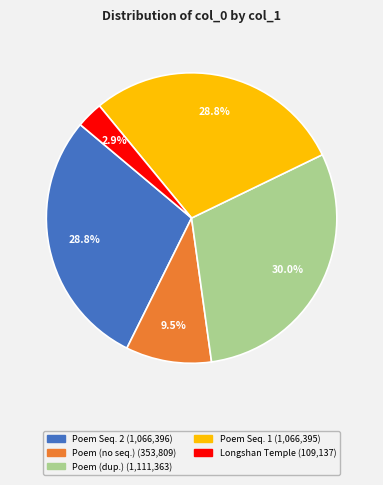

Is there a majority slice in this chart?

No